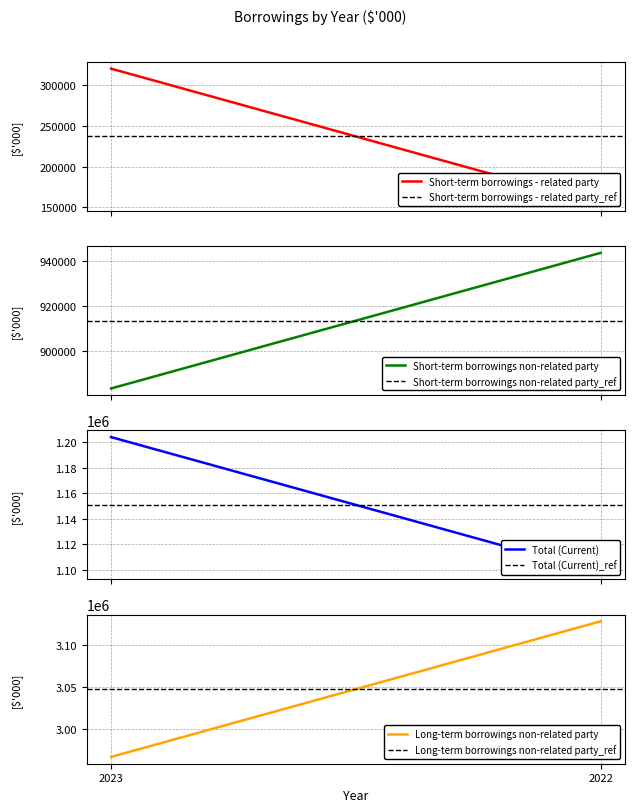

The value of Long-term borrowings non-related party at 2023 is 4514052. True or false?

False